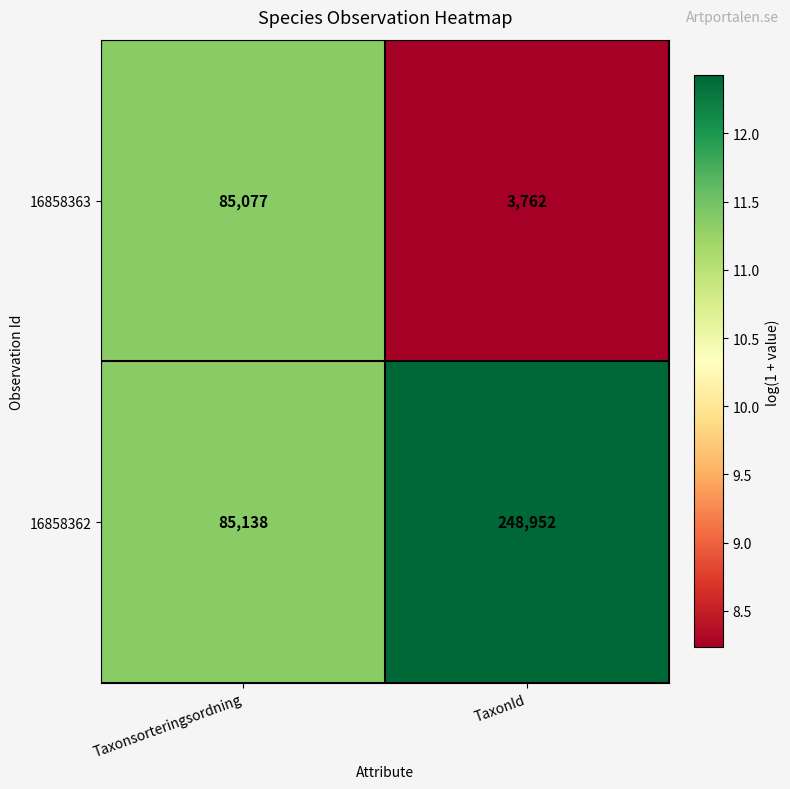

What is the difference between the highest and lowest values at TaxonId?

245190